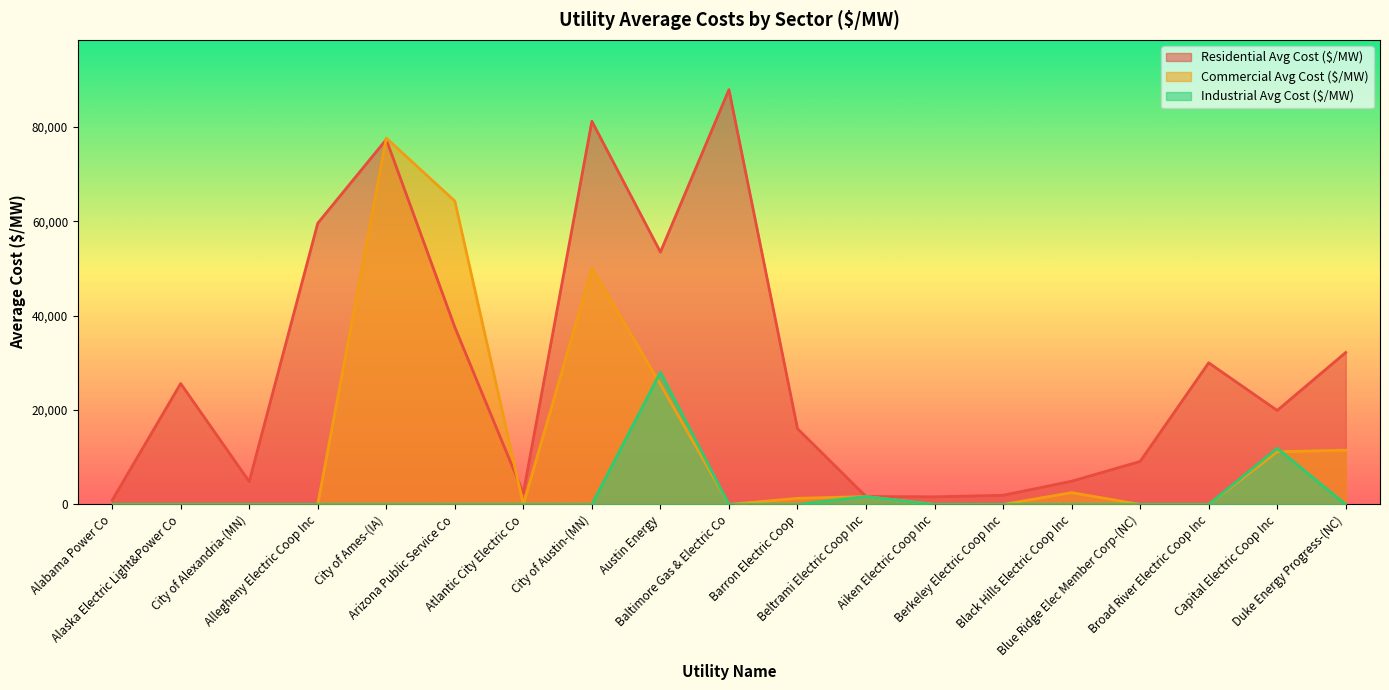

What are all the series names shown in the legend?

Residential Avg Cost ($/MW), Commercial Avg Cost ($/MW), Industrial Avg Cost ($/MW)